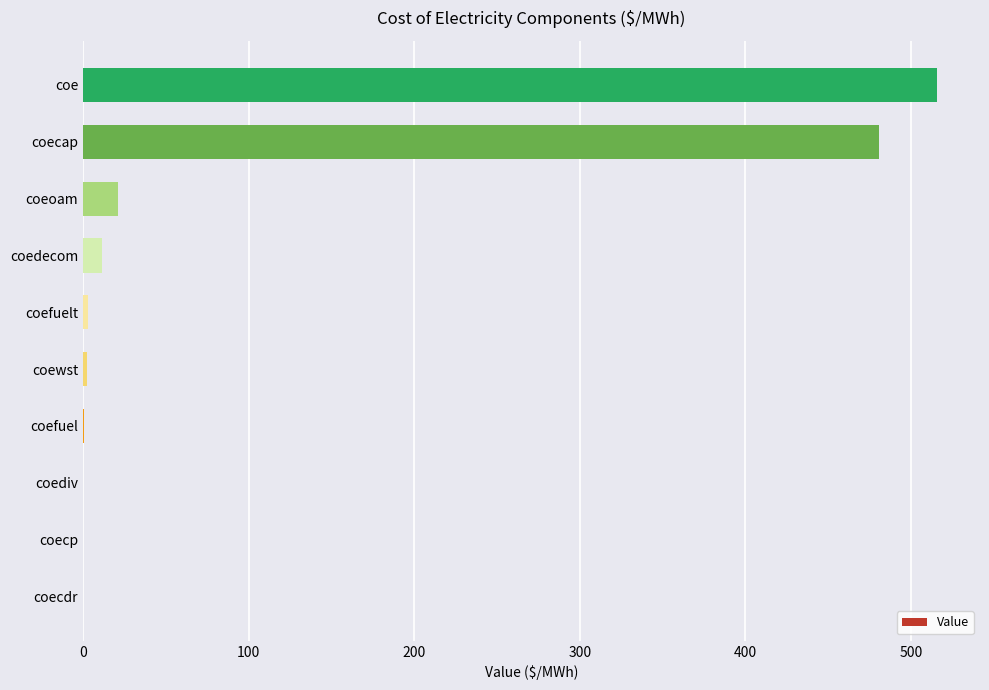

At which label is the value closest to 257?

coecap